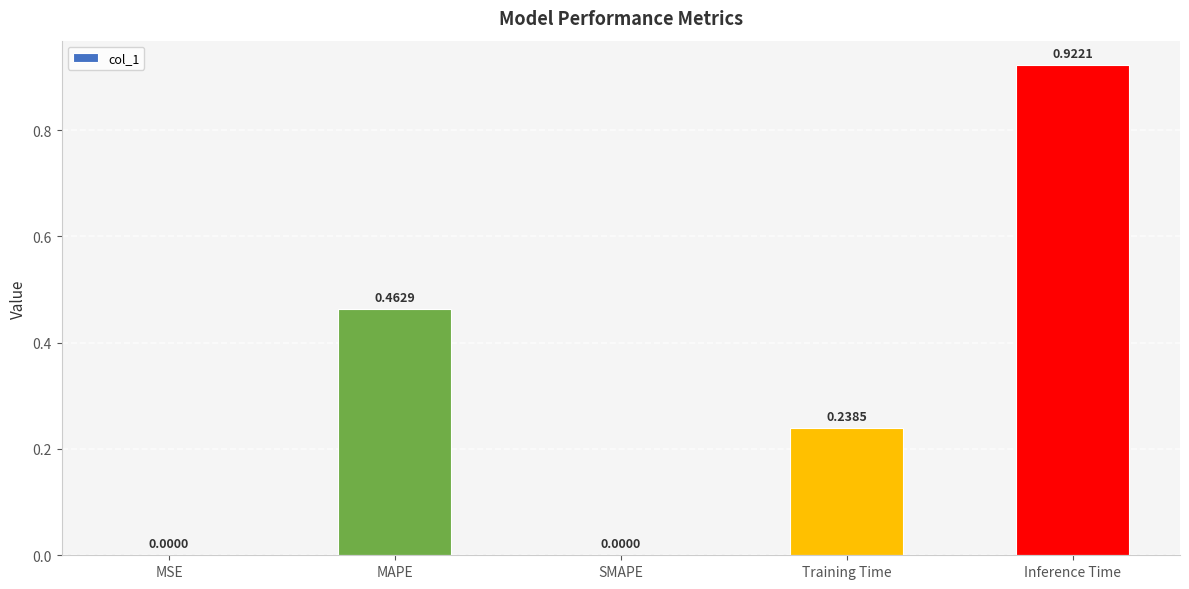

What is the change in value from MSE to Inference Time?

+0.9